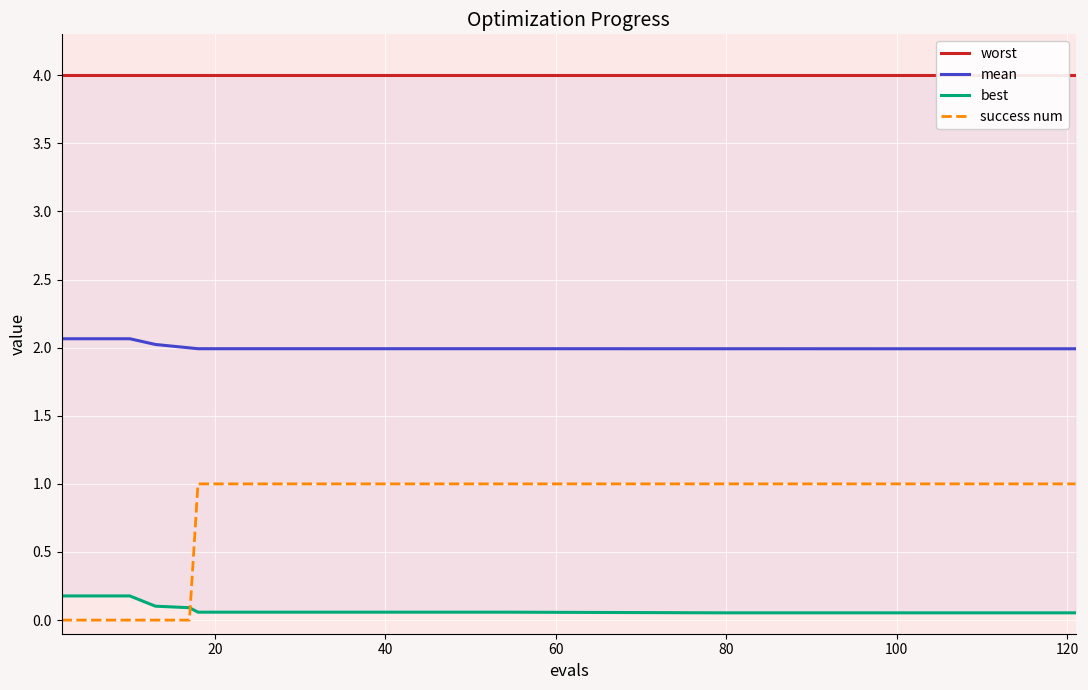

What is the highest value of the mean series?

2.1